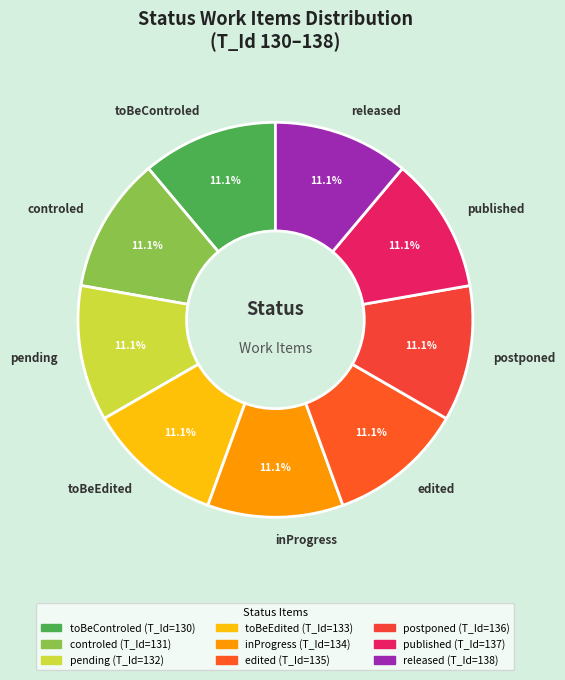

Count the number of slices in the pie.

9